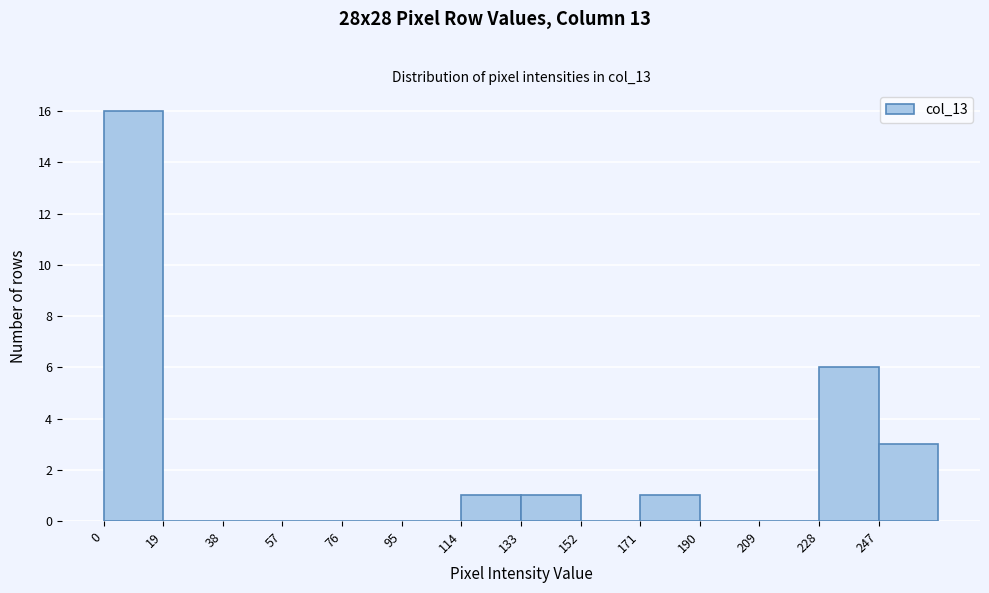

Reading left to right, list every bar in this chart as the range it spans on the x-axis followed by its height. Neither the bar edges nor the heights are printed on the chart, so give them approximately, as read against the axes.

0 to 19: 16
19 to 38: 0
38 to 57: 0
57 to 76: 0
76 to 95: 0
95 to 114: 0
114 to 133: 1
133 to 152: 1
152 to 171: 0
171 to 190: 1
190 to 209: 0
209 to 228: 0
228 to 247: 6
247 to 266: 3